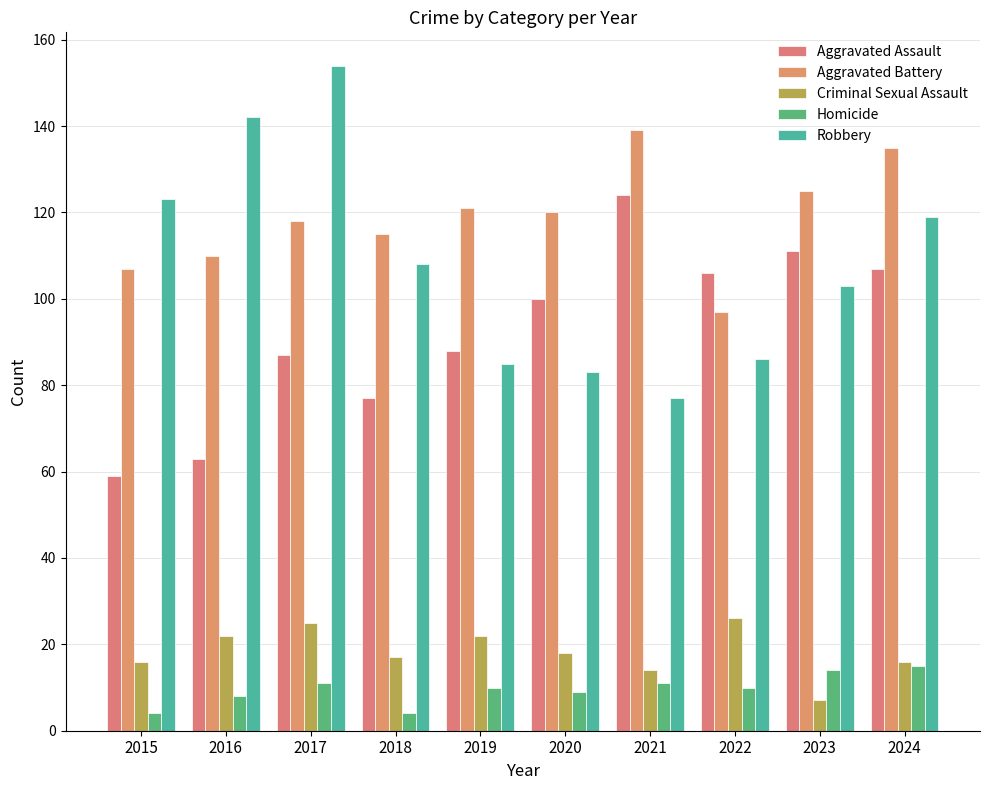

Rank the series by their maximum value, from highest to lowest.

Robbery, Aggravated Battery, Aggravated Assault, Criminal Sexual Assault, Homicide